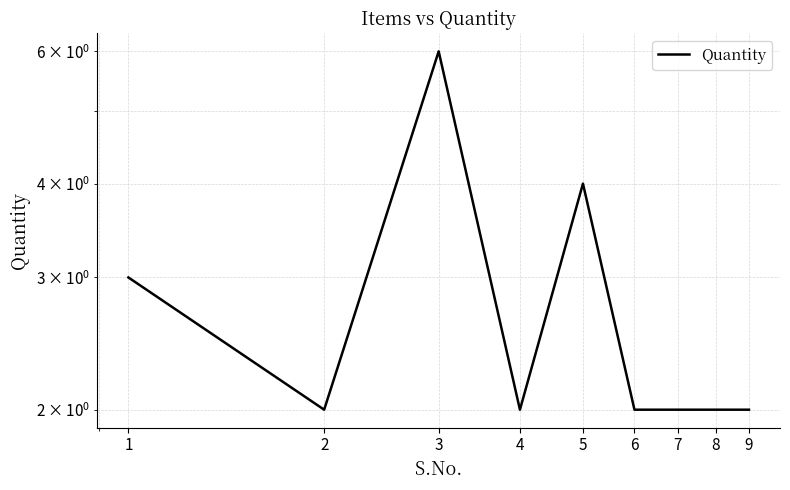

At which category does the data reach its first local valley?

2